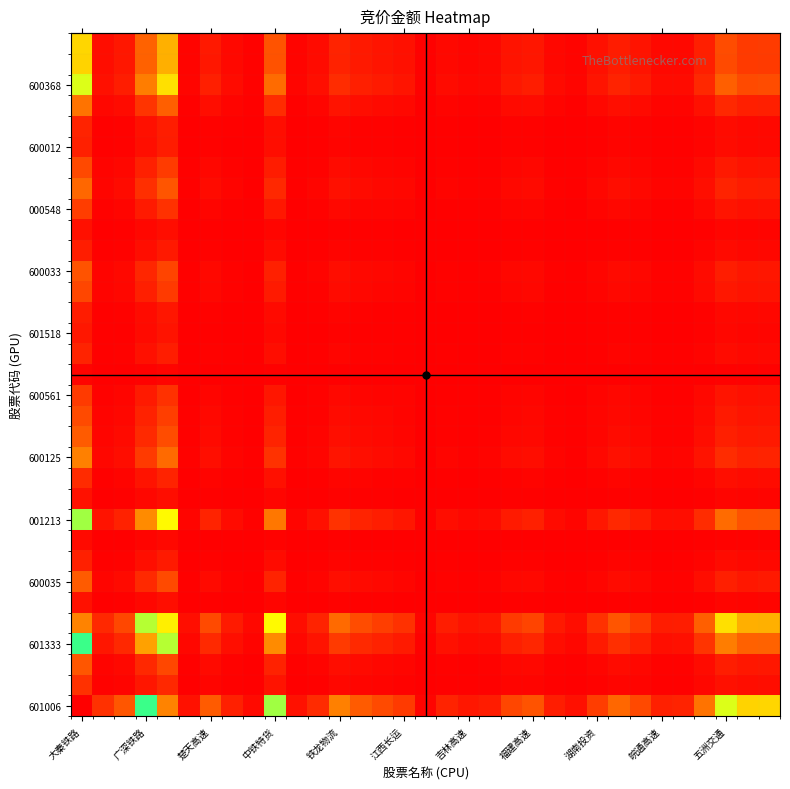

Which label corresponds to the largest value in the chart?

大秦铁路